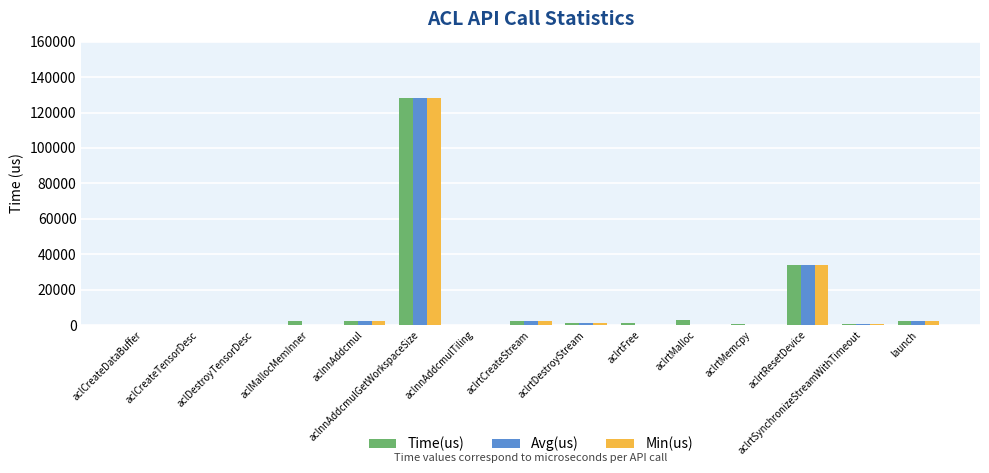

What value does the Avg(us) series have at aclnnAddcmulGetWorkspaceSize?

128285.2